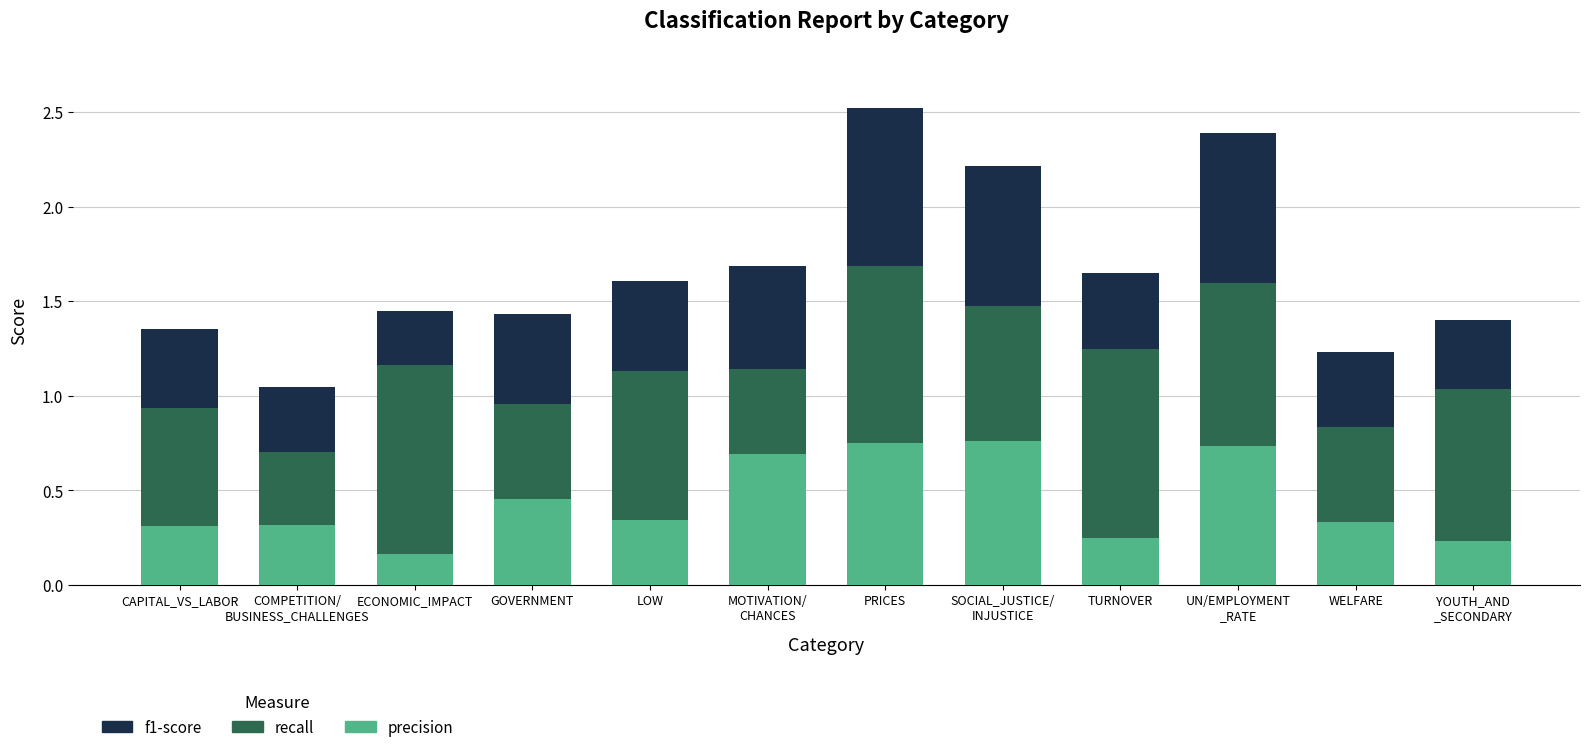

Which category has the lowest value in the precision series?

ECONOMIC_IMPACT